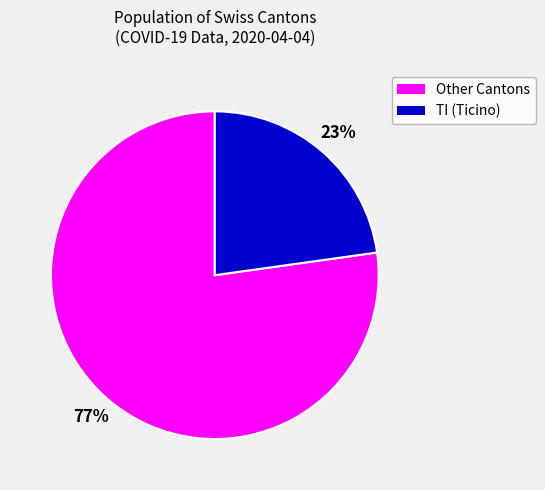

To the nearest percent, what is the difference between the largest and smallest slice percentages?

54%